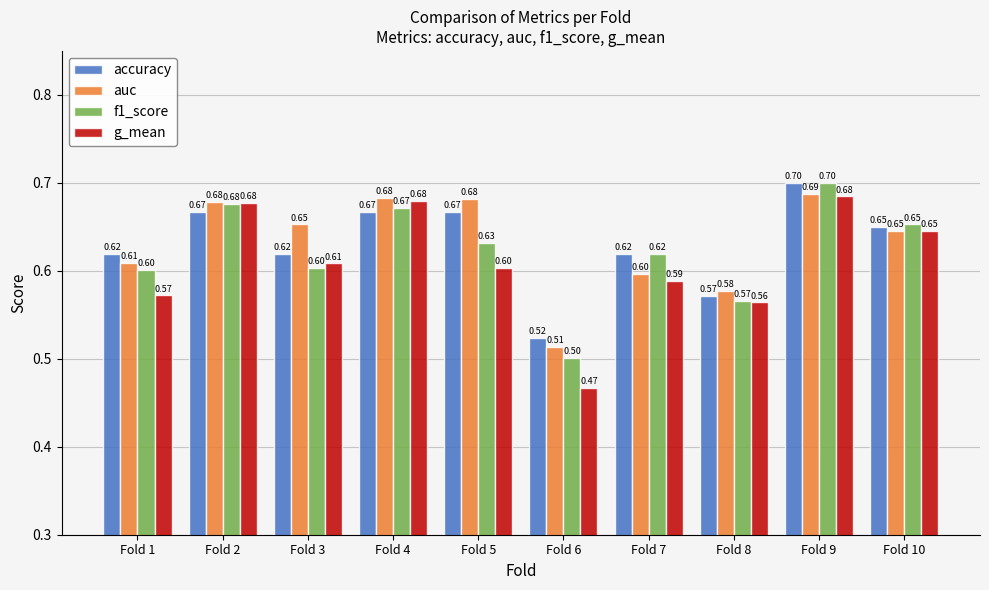

Rank the series at Fold 1 from highest to lowest value.

accuracy, auc, f1_score, g_mean